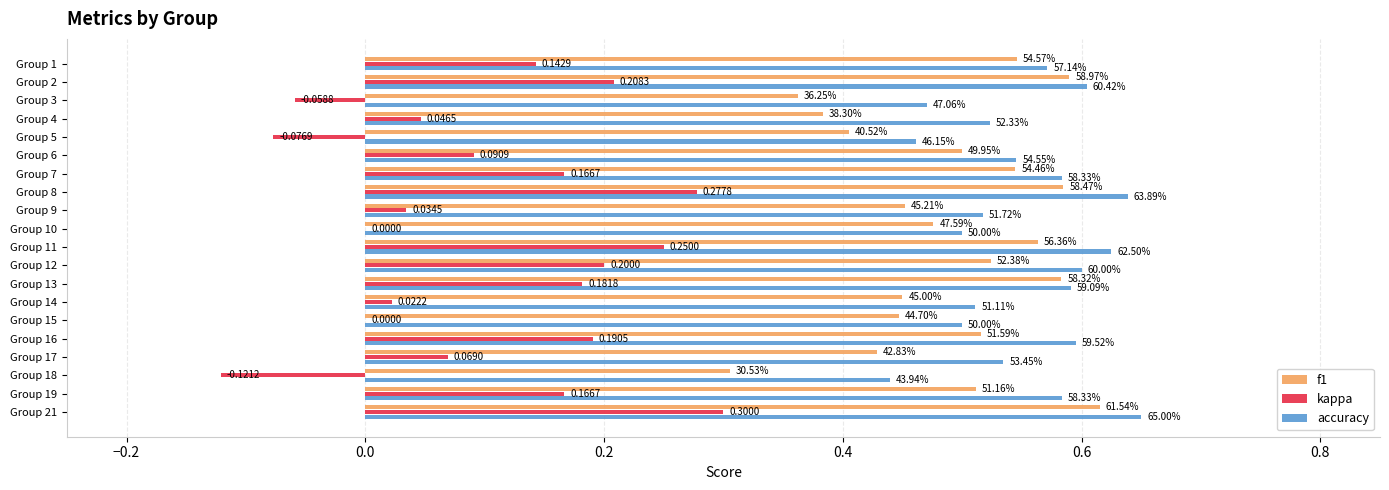

What is the sum of all f1 values?

9.8